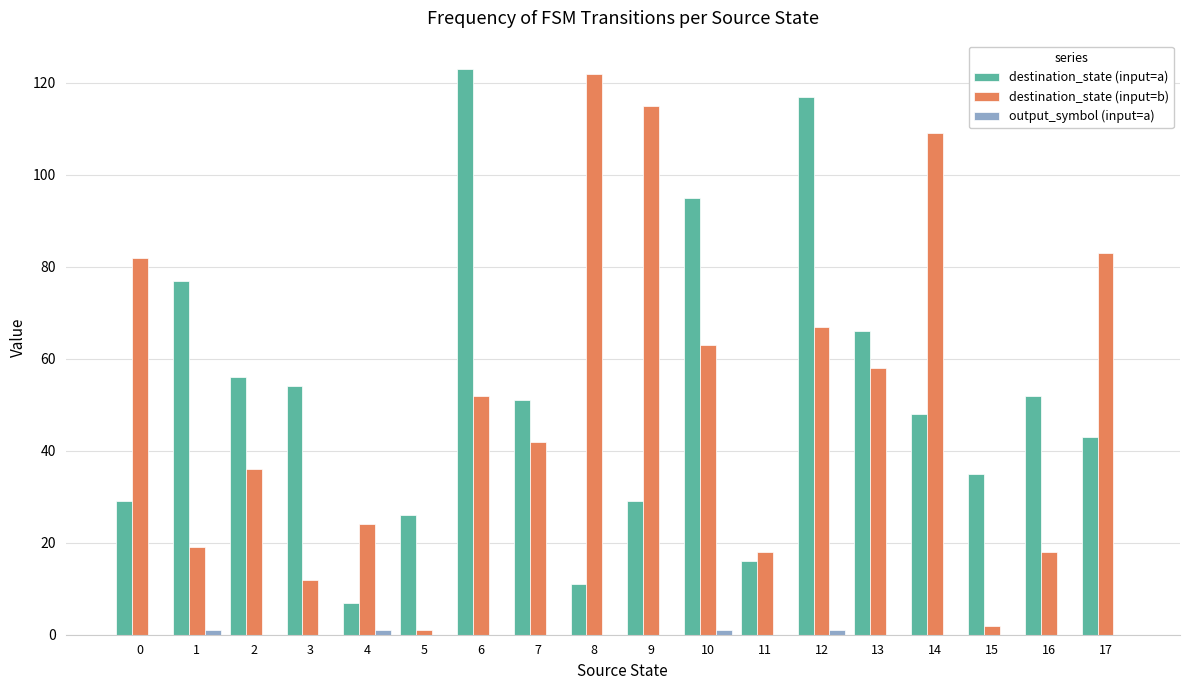

What is the maximum value for destination_state (input=a)?

123